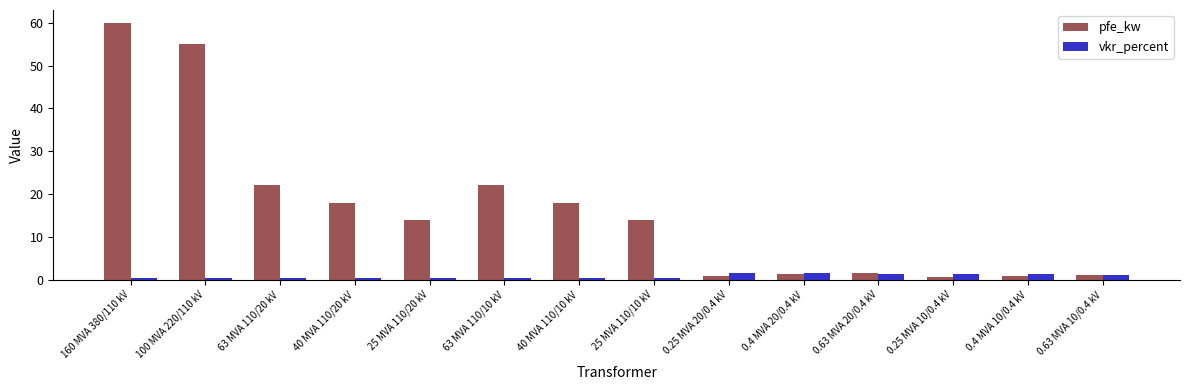

How many data points does each series have?

14